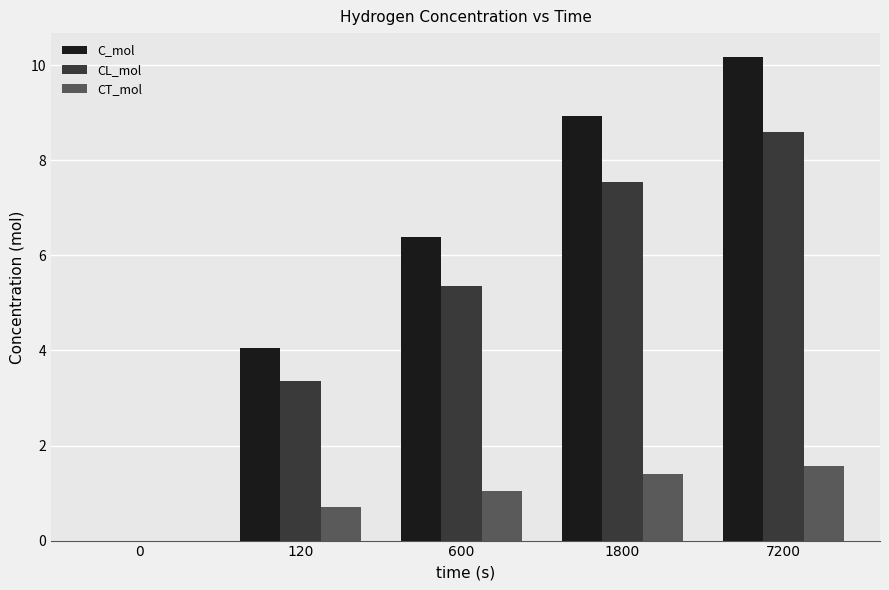

Is it true that CT_mol equals 0.4 at 1800?

False